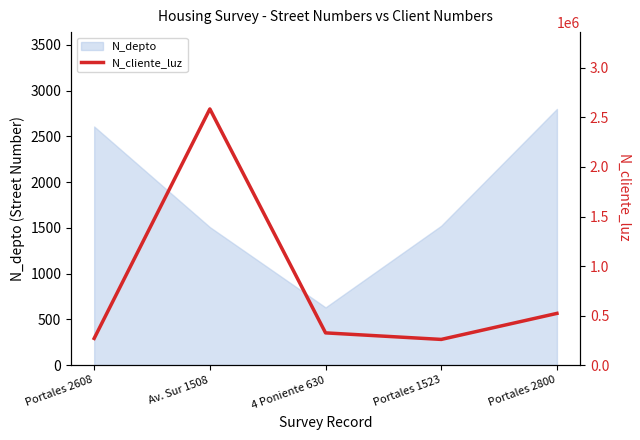

How many lines are shown in the chart?

1